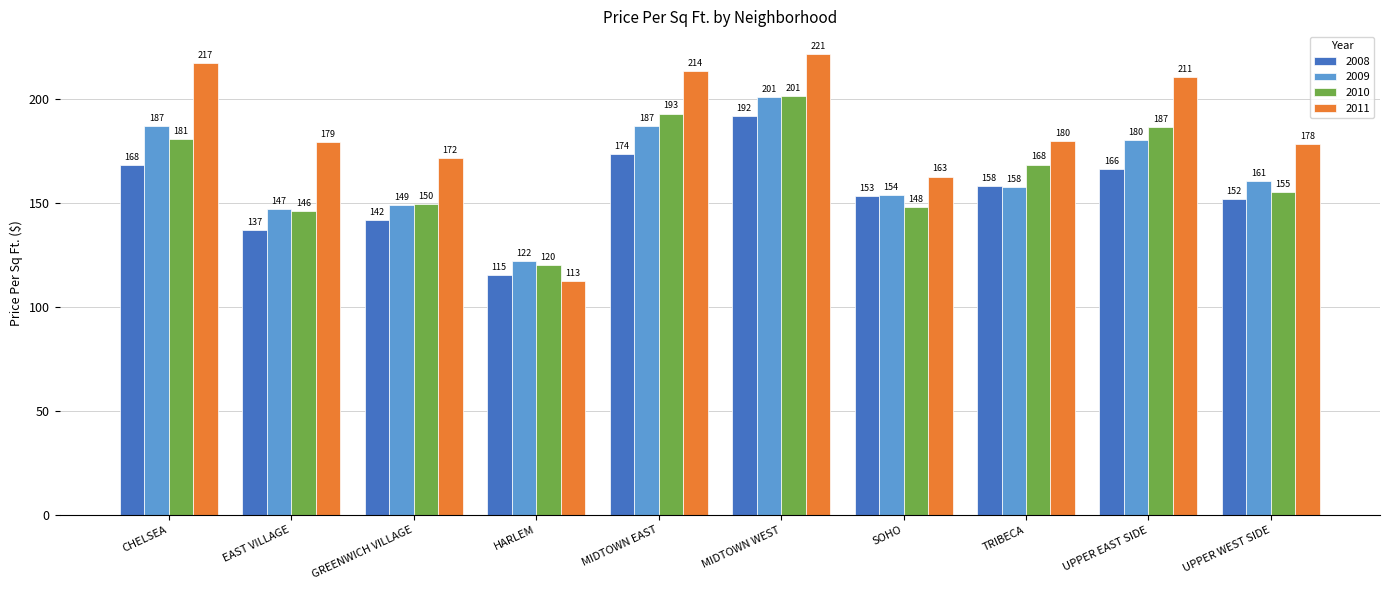

Which series changed the most between MIDTOWN EAST and MIDTOWN WEST?

2008